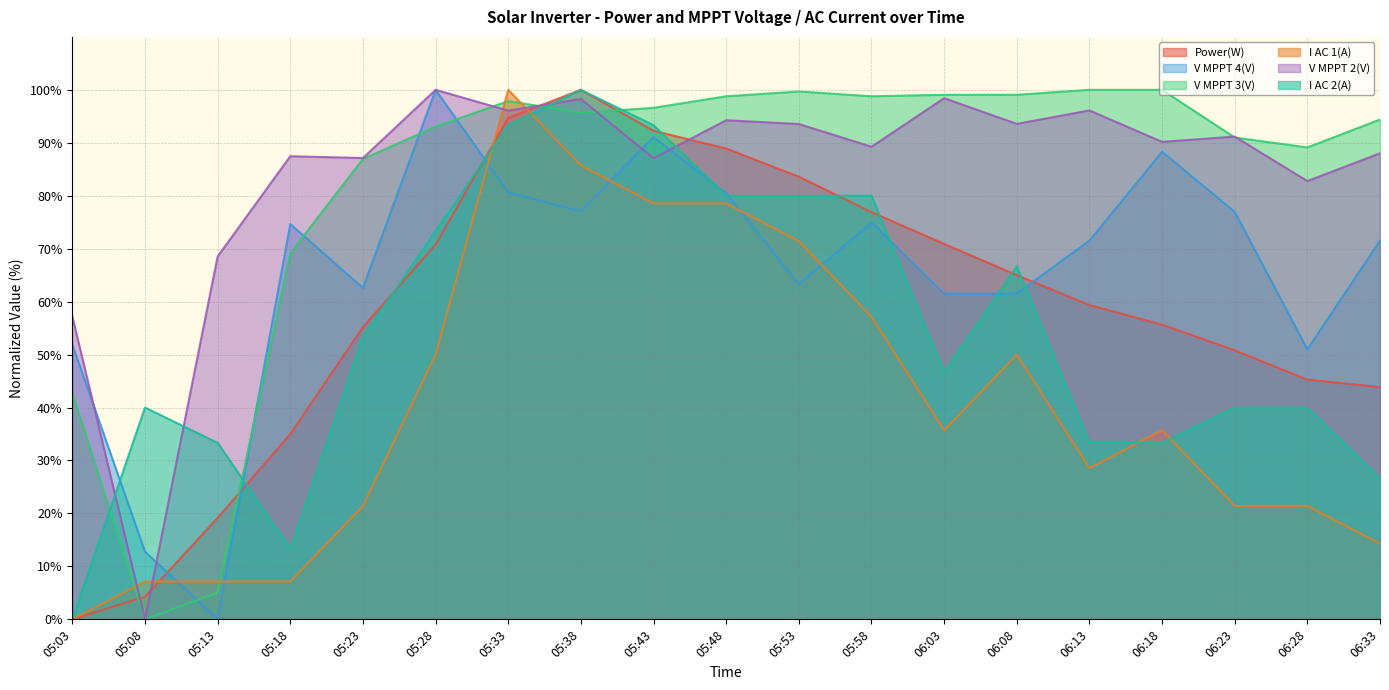

What is the difference between the maximum and minimum values in the Power(W) series?

100.0